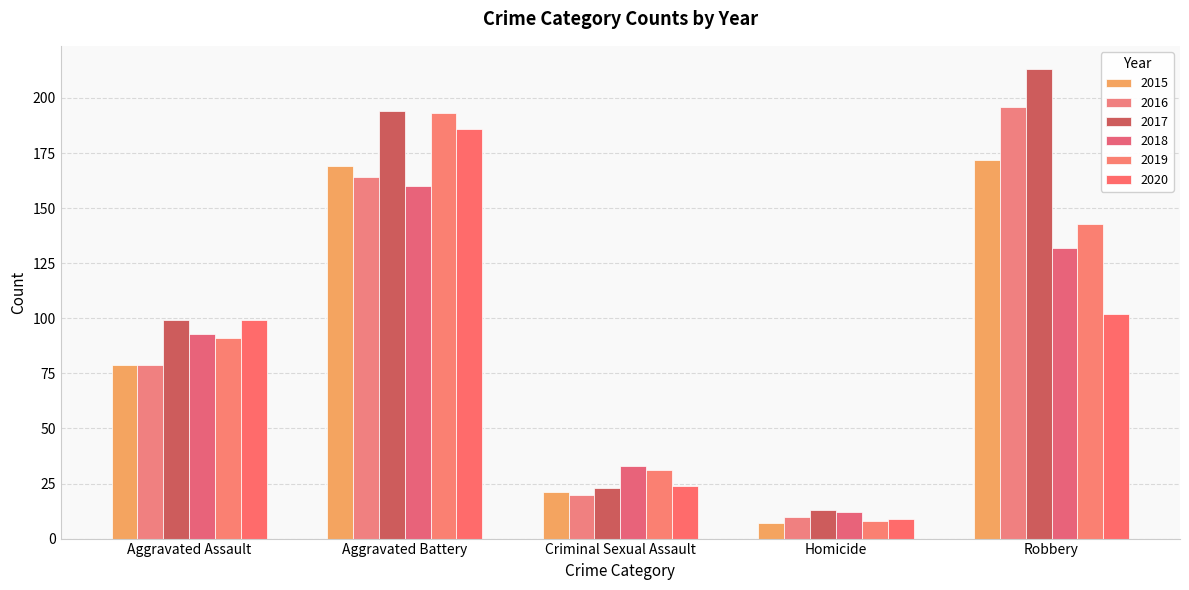

Reading left to right, transcribe all the data shown in this chart.

2015: Aggravated Assault=79	Aggravated Battery=169	Criminal Sexual Assault=21	Homicide=7	Robbery=172
2016: Aggravated Assault=79	Aggravated Battery=164	Criminal Sexual Assault=20	Homicide=10	Robbery=196
2017: Aggravated Assault=99	Aggravated Battery=194	Criminal Sexual Assault=23	Homicide=13	Robbery=213
2018: Aggravated Assault=93	Aggravated Battery=160	Criminal Sexual Assault=33	Homicide=12	Robbery=132
2019: Aggravated Assault=91	Aggravated Battery=193	Criminal Sexual Assault=31	Homicide=8	Robbery=143
2020: Aggravated Assault=99	Aggravated Battery=186	Criminal Sexual Assault=24	Homicide=9	Robbery=102